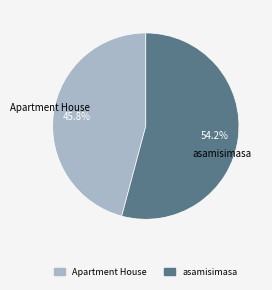

To the nearest percent, what is the difference between the largest and smallest slice percentages?

8%